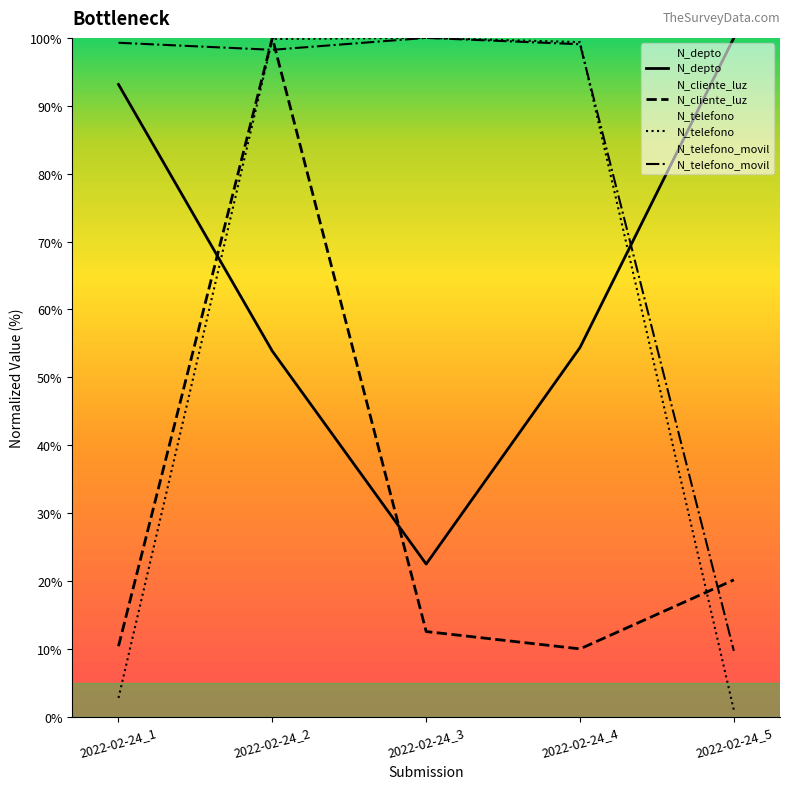

Does the chart display data point markers on the line(s)?

No